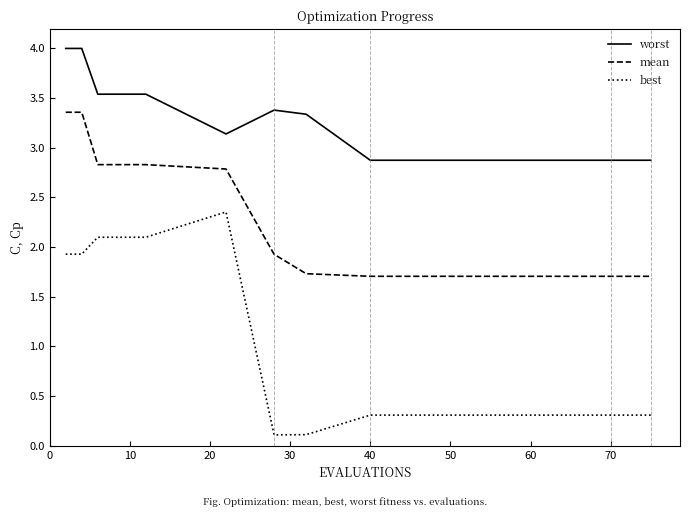

True or false: best and mean intersect in this chart.

False